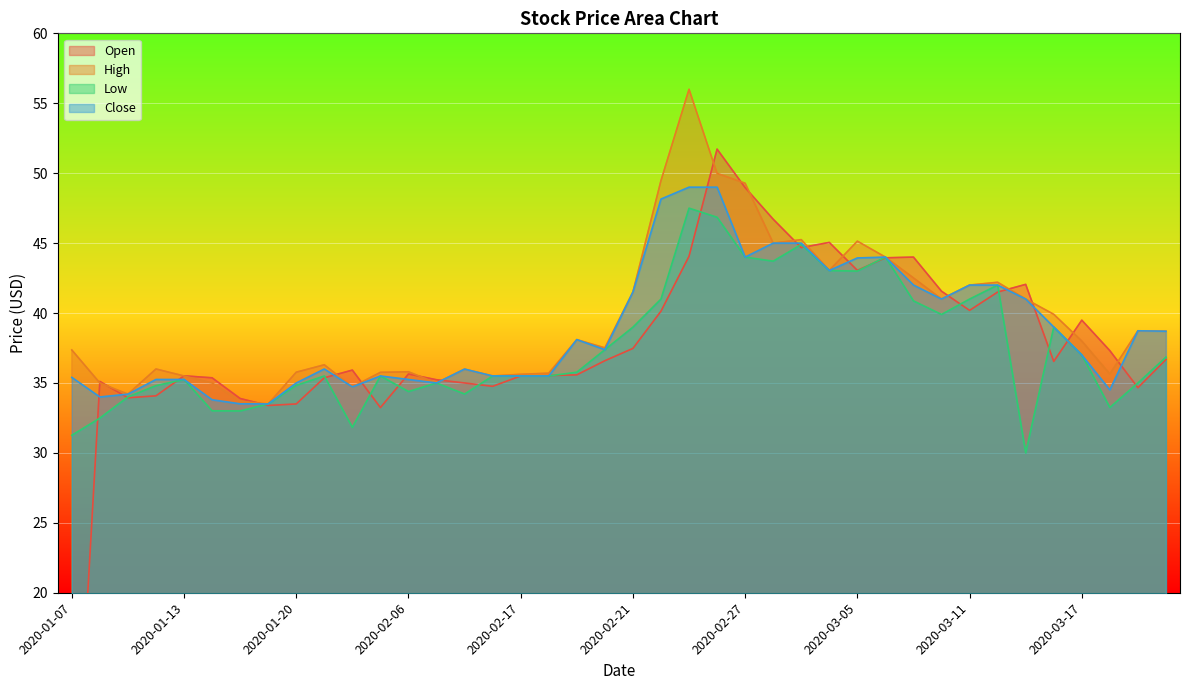

Rank the series at 2020-01-14 from lowest to highest value.

Low, Close, High, Open